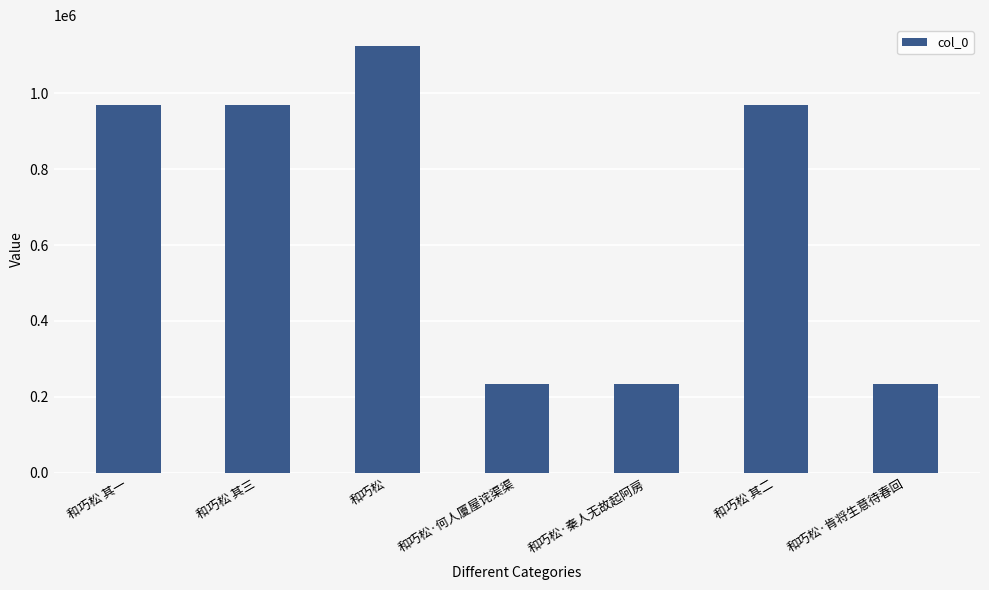

The value at 和巧松 其二 is 585196. True or false?

False